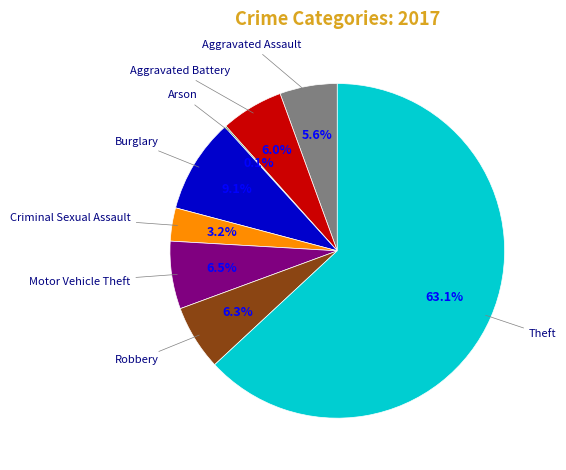

True or false: Burglary accounts for 21% of the total.

False